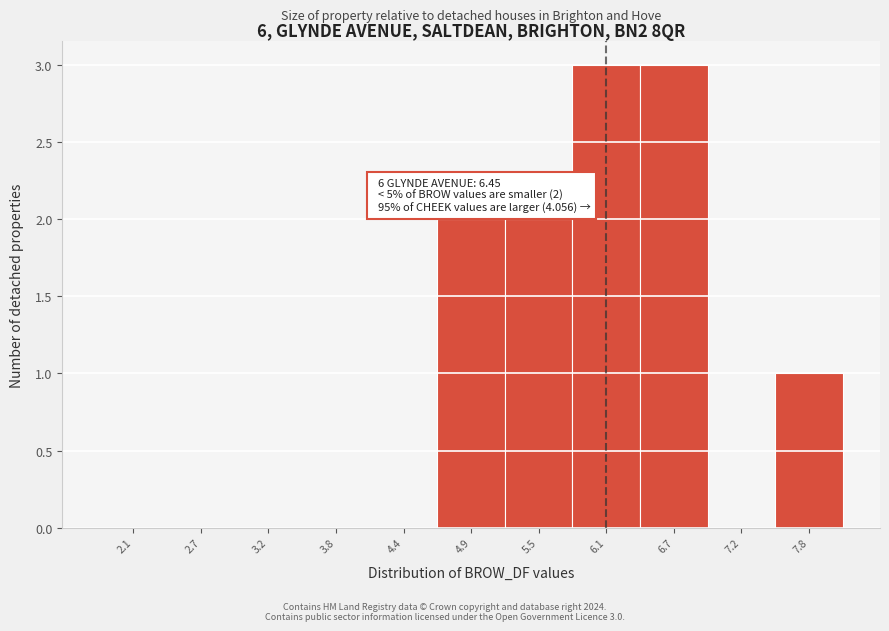

Reading left to right, extract all data points from this chart.

2.1=0	2.7=0	3.2=0	3.8=0	4.4=0	4.9=2	5.5=2	6.1=3	6.7=3	7.2=0	7.8=1